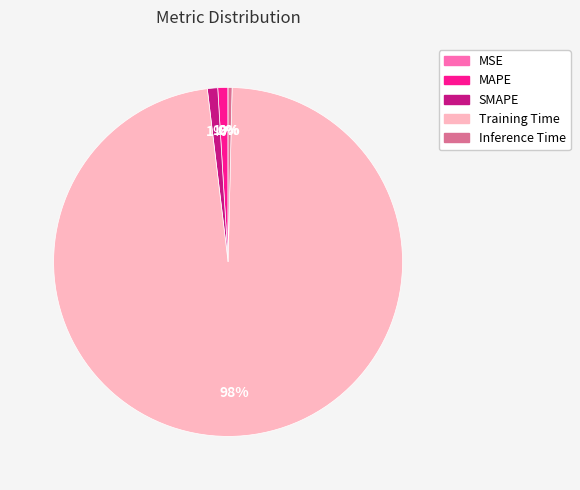

To the nearest percent, what is the combined percentage of Inference Time and Training Time?

98%